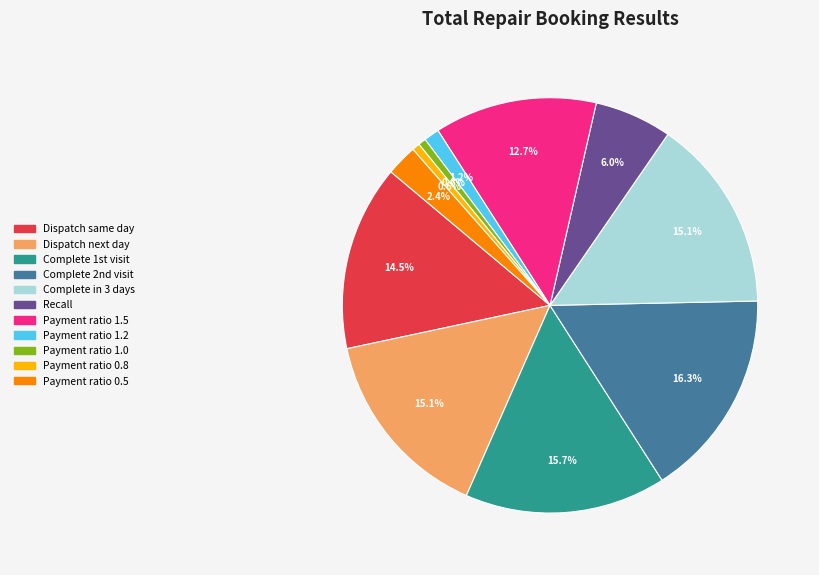

What percentage is the Payment ratio 0.5 slice, to the nearest percent?

2%